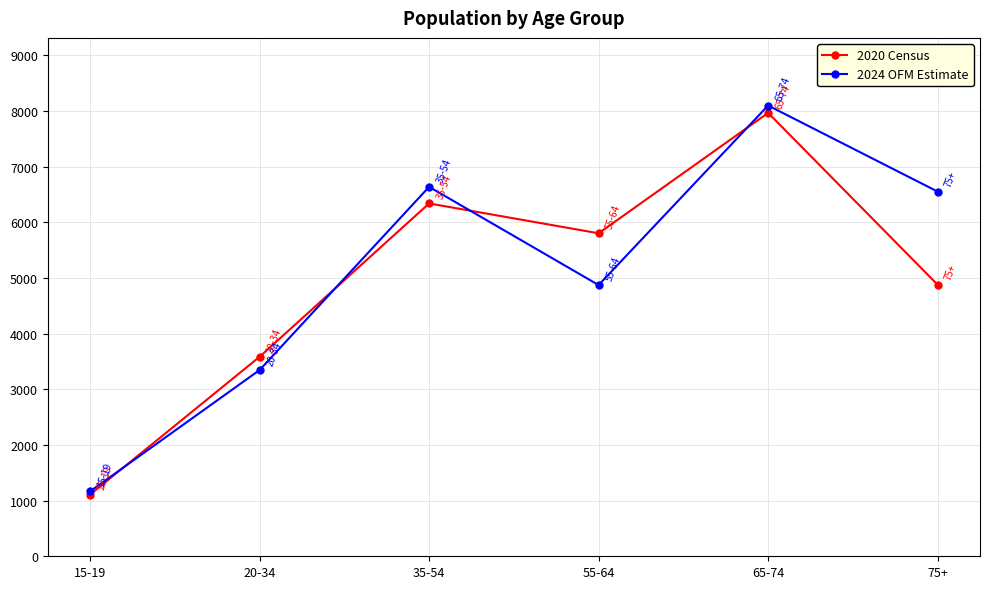

The value of 2024 OFM Estimate at 20-34 is 3345. True or false?

True